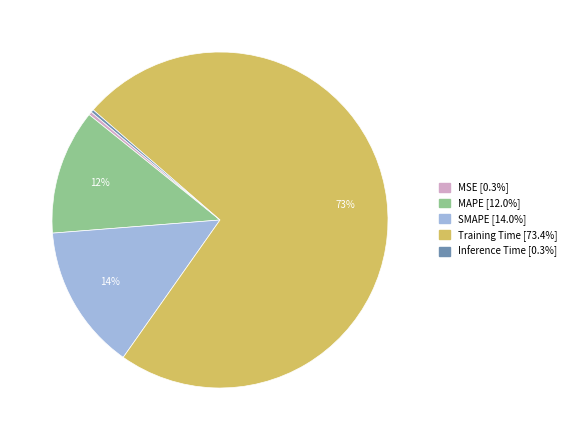

To the nearest percent, what is the average slice percentage?

20%